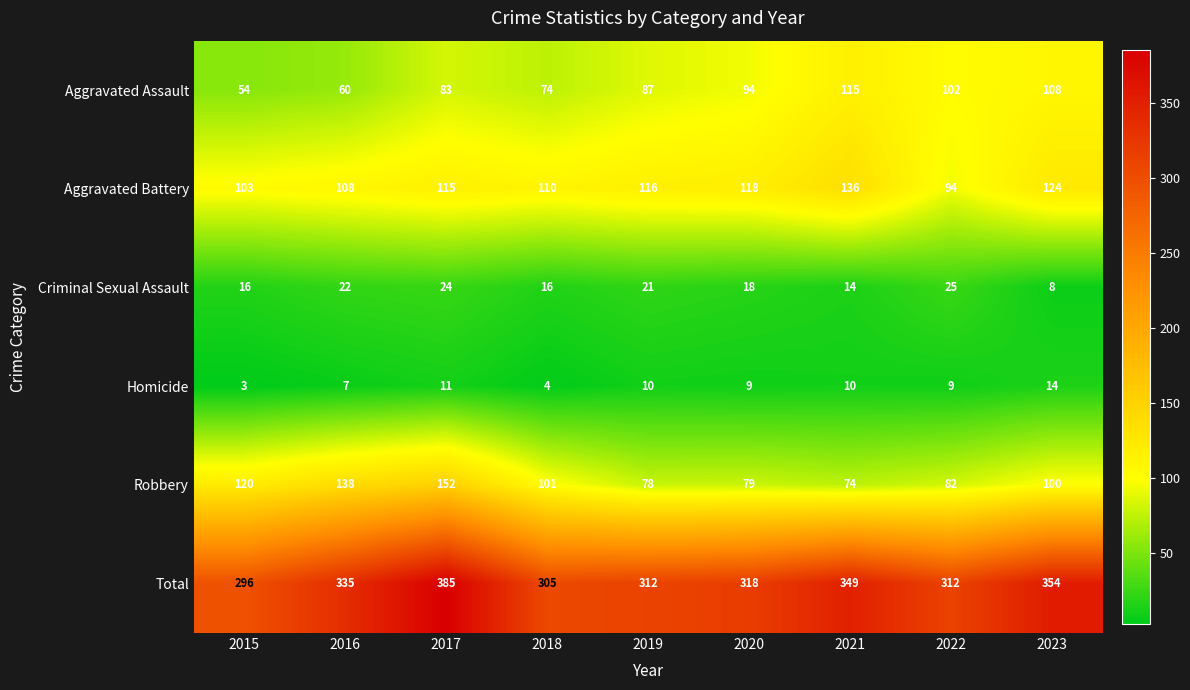

Read the Homicide value at 2020.

9